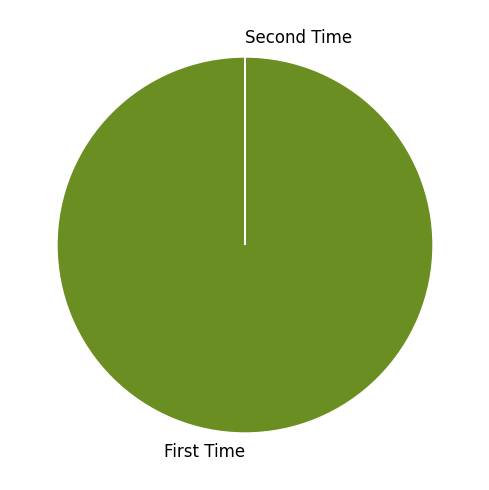

Which slice represents more than half of the pie?

First Time